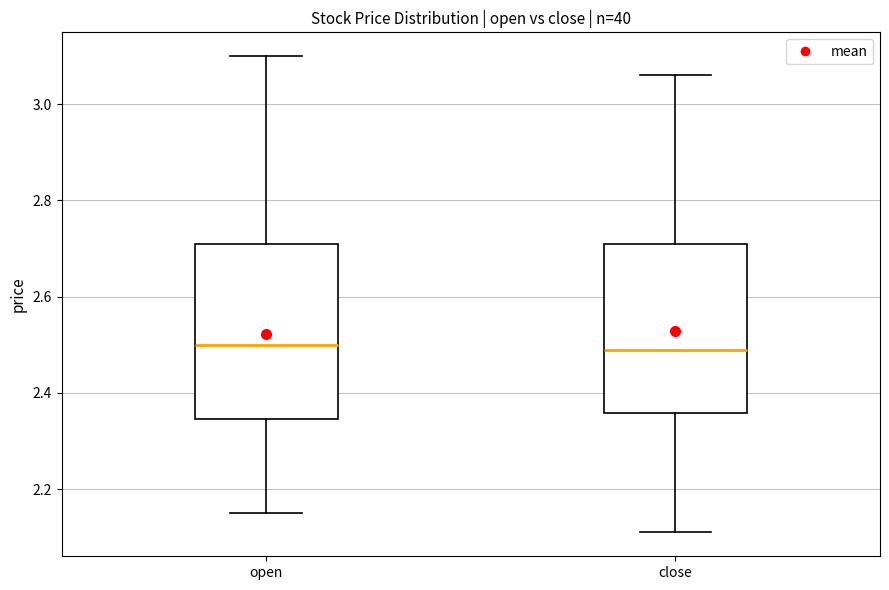

Reading left to right, read every box against the y-axis: the position of its median line, the range the box covers, and the ends of its whiskers. The values are not printed on the chart, so give them approximately, as read against the axis.

open: median 2.50, box 2.34 to 2.72, whiskers 2.16 to 3.10
close: median 2.50, box 2.36 to 2.72, whiskers 2.12 to 3.06